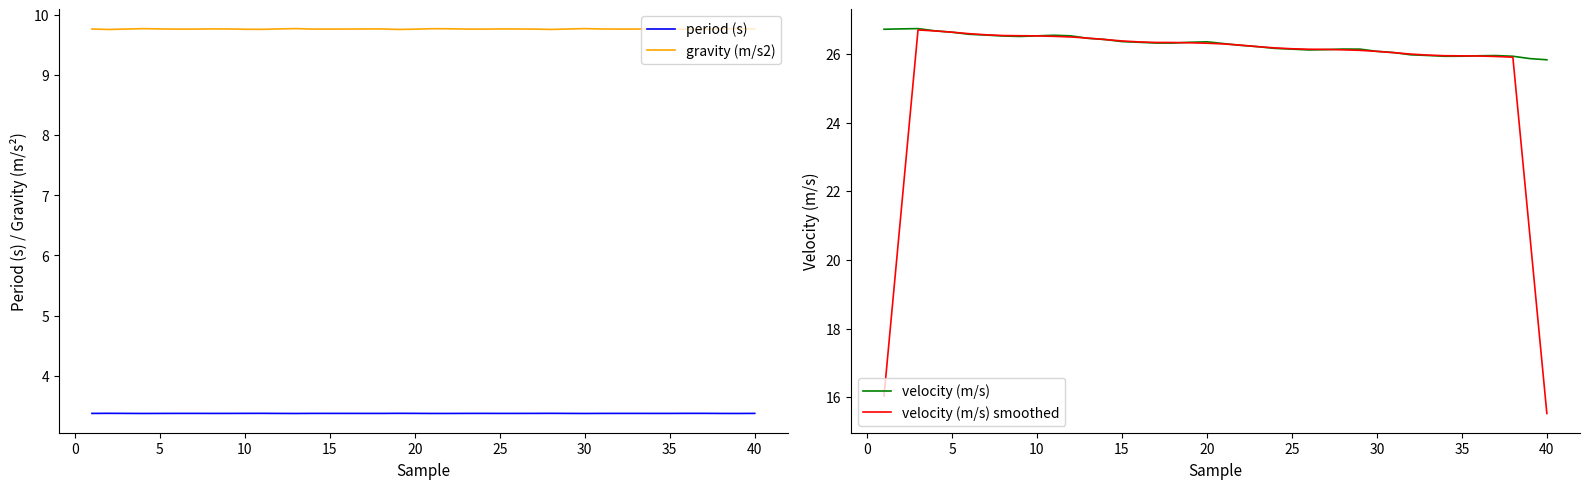

Count the period (s) values in the range 3 to 4.

40